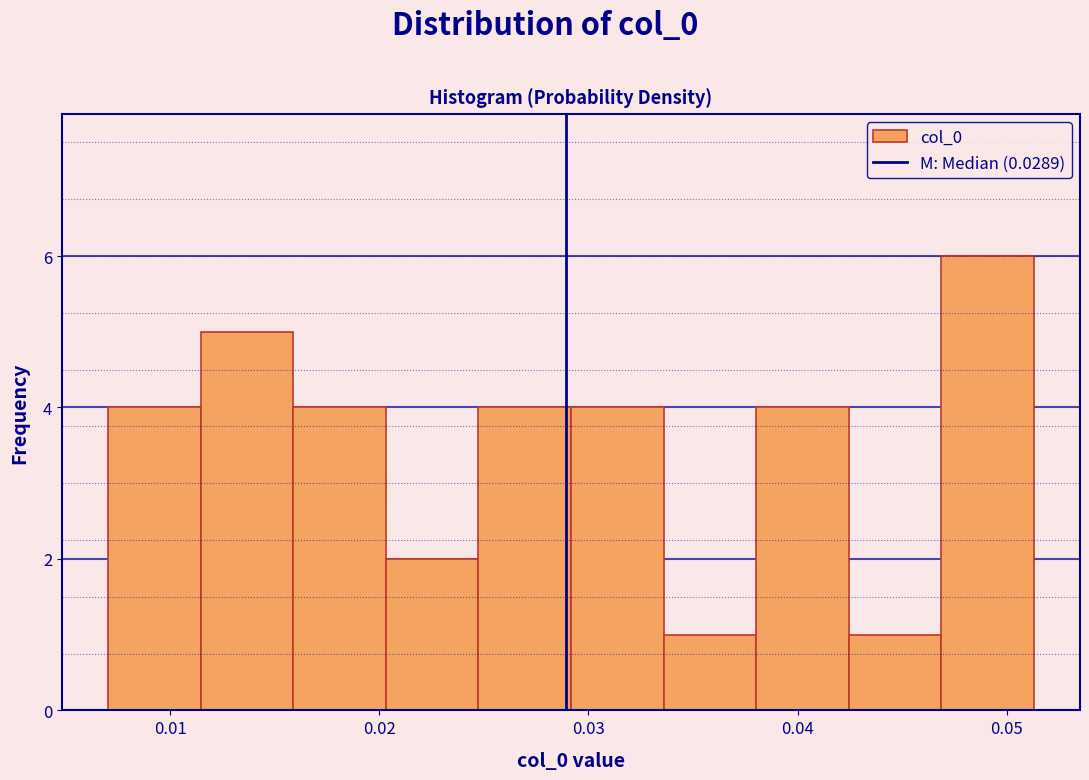

Reading left to right, transcribe this chart: for each bar, give the range it covers on the x-axis and its height. Neither the bar edges nor the heights are printed on the chart, so give them approximately, as read against the axes.

0.007 to 0.011: 4
0.011 to 0.016: 5
0.016 to 0.020: 4
0.020 to 0.025: 2
0.025 to 0.029: 4
0.029 to 0.034: 4
0.034 to 0.038: 1
0.038 to 0.042: 4
0.042 to 0.047: 1
0.047 to 0.051: 6